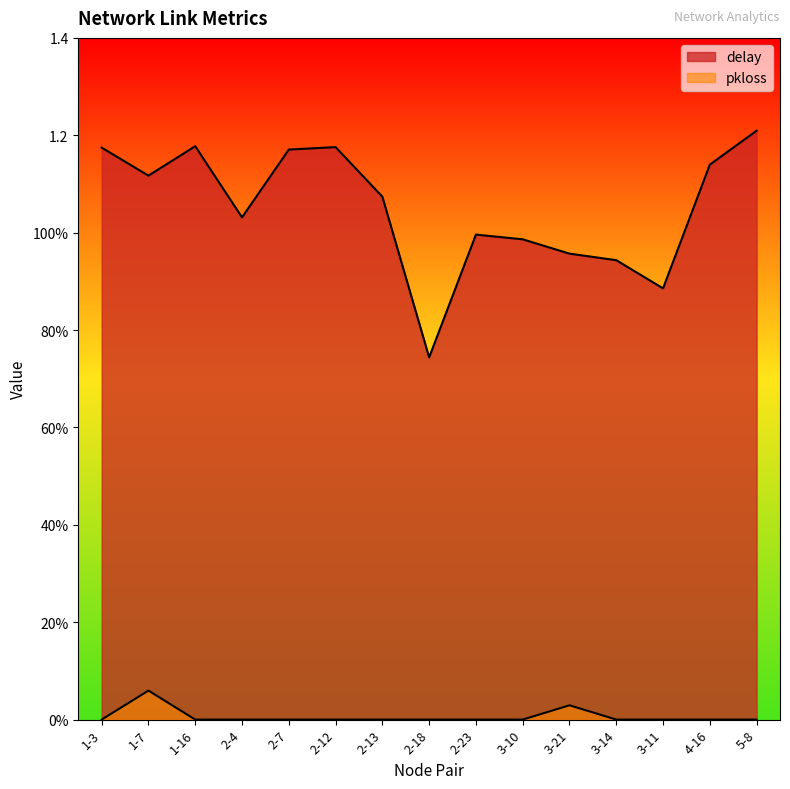

Rank the categories by delay value from highest to lowest.

5-8, 1-16, 2-12, 1-3, 2-7, 4-16, 1-7, 2-13, 2-4, 2-23, 3-10, 3-21, 3-14, 3-11, 2-18